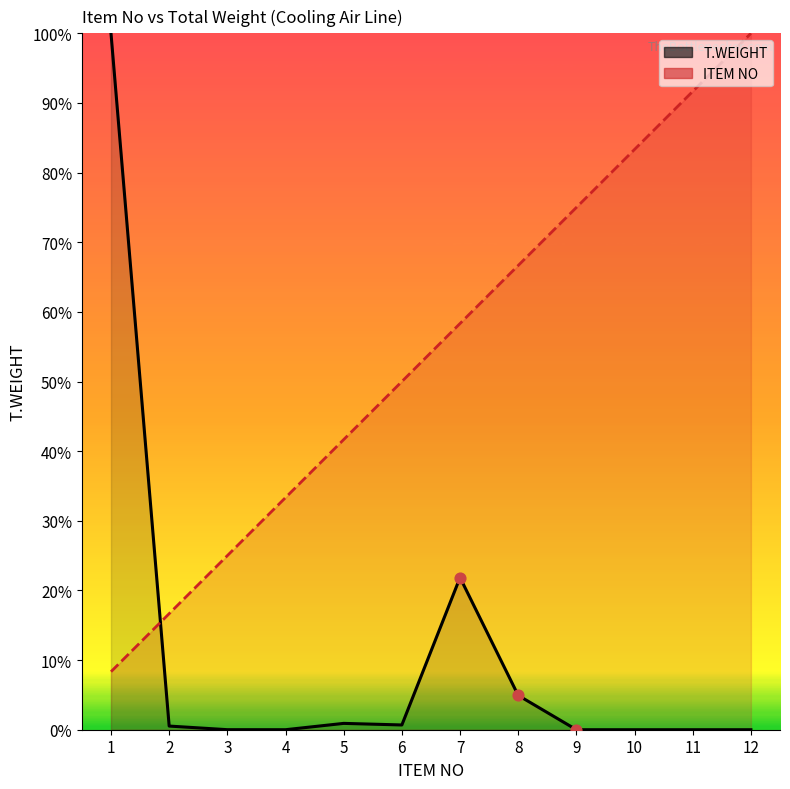

Which series reaches the minimum Y coordinate?

T.WEIGHT (line)